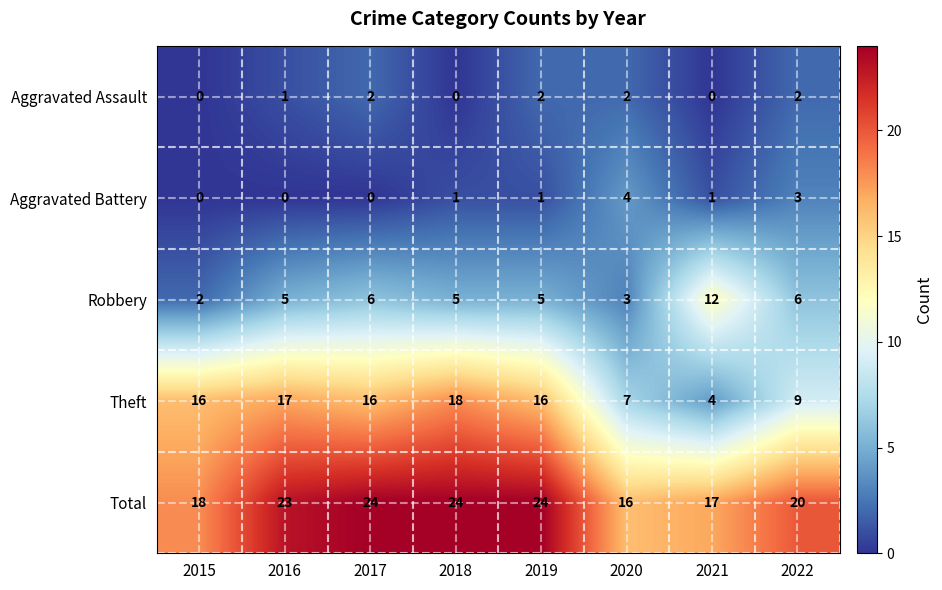

Rank the series by their maximum value, from lowest to highest.

Aggravated Assault, Aggravated Battery, Robbery, Theft, Total